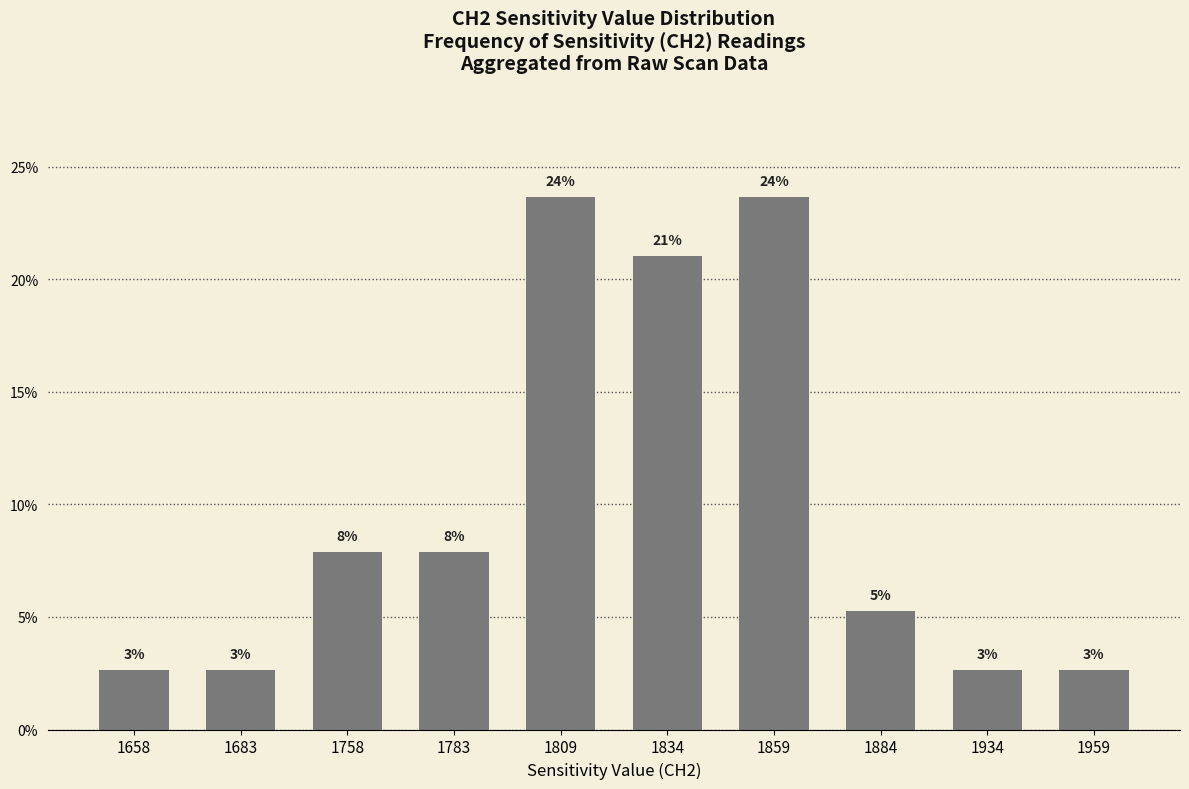

What is the greatest value displayed?

23.7